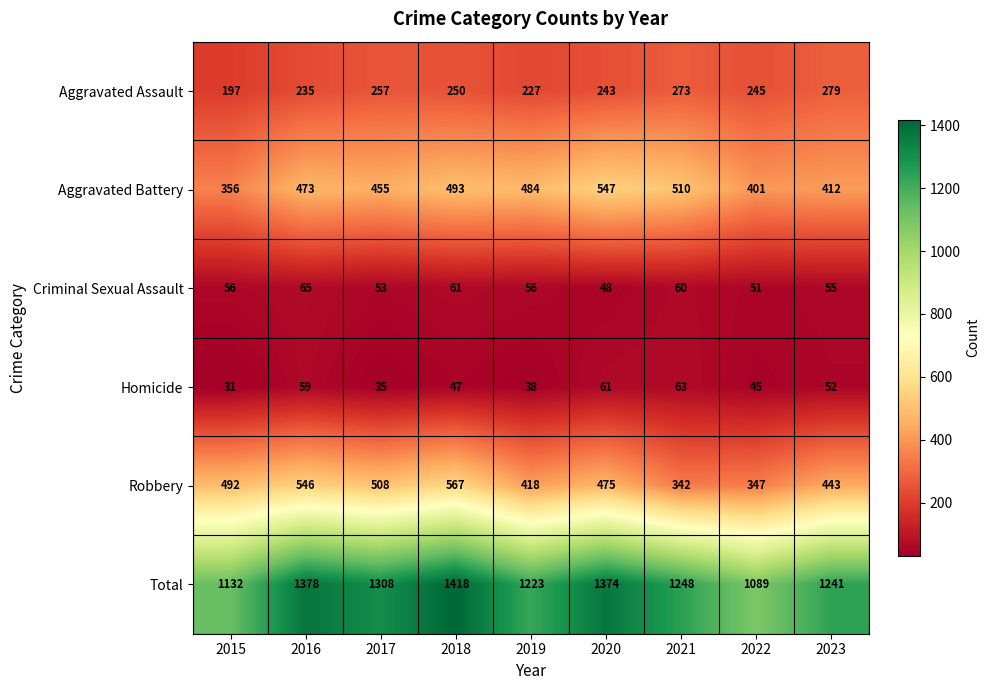

What is the average value of the Aggravated Battery series?

459